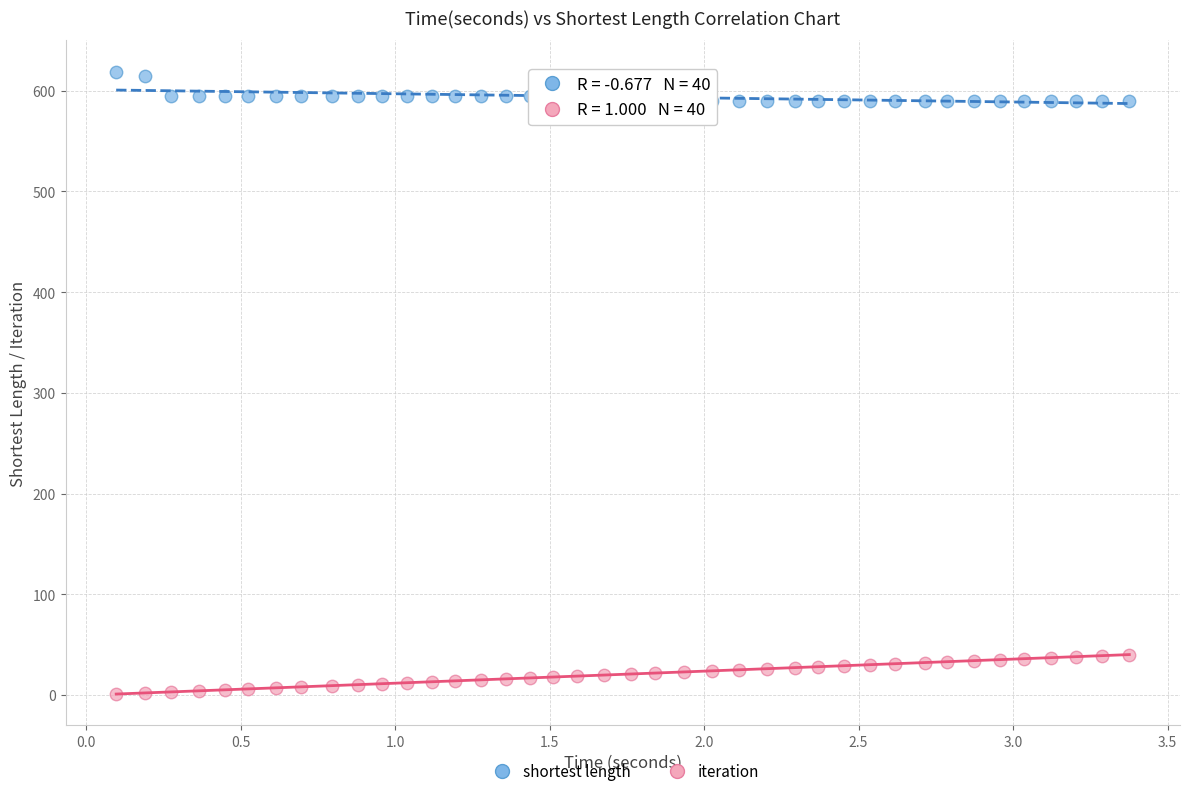

Which series contains the highest Y value?

shortest length